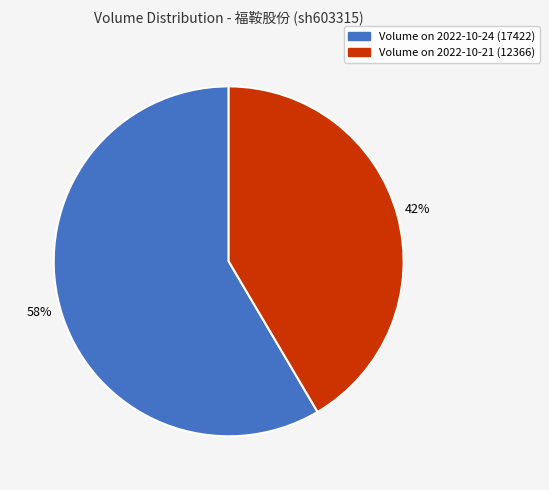

Do Volume on 2022-10-24 (17422) and Volume on 2022-10-21 (12366) together represent more than half of the pie?

Yes